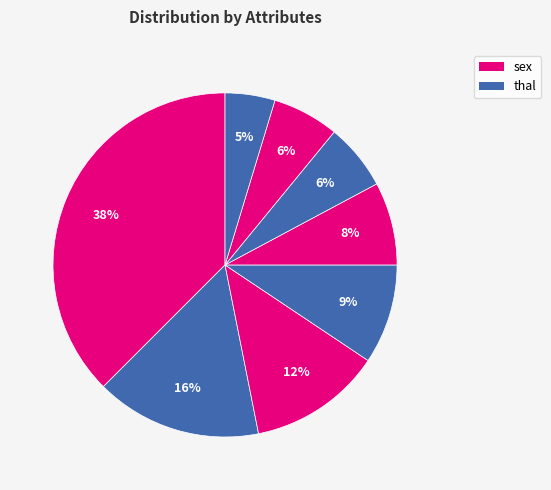

How many segments does this pie chart have?

8